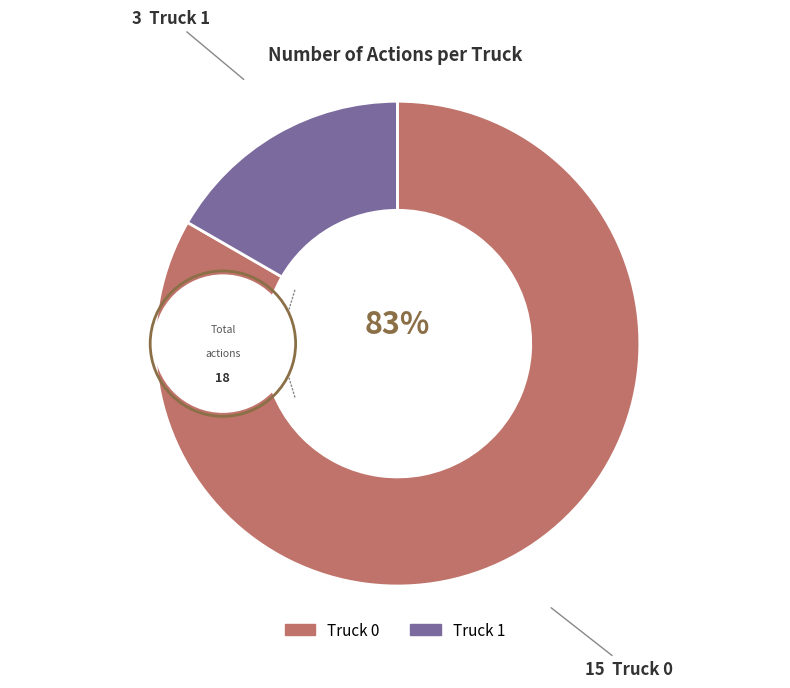

Which slice represents more than half of the pie?

Truck 0